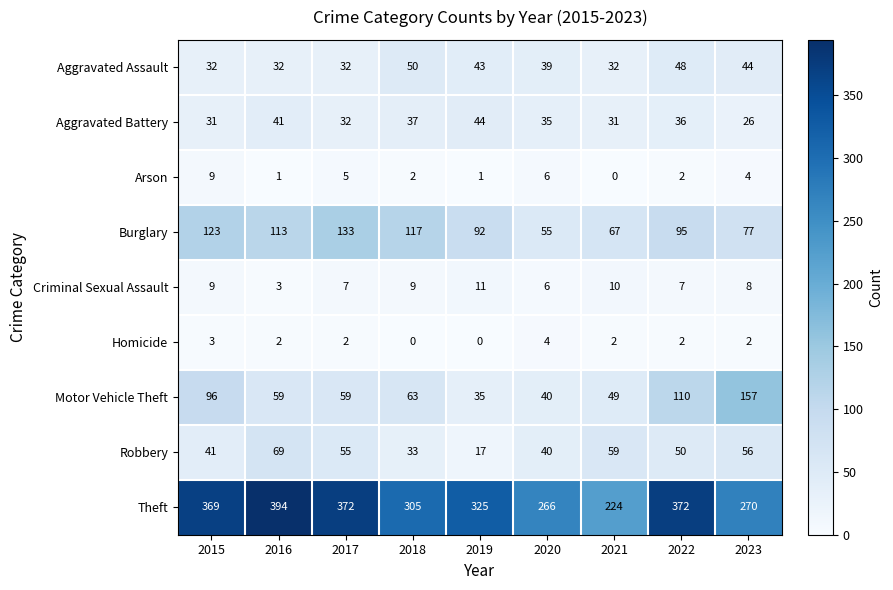

What is the sum of the Homicide values at 2015 and 2022?

5